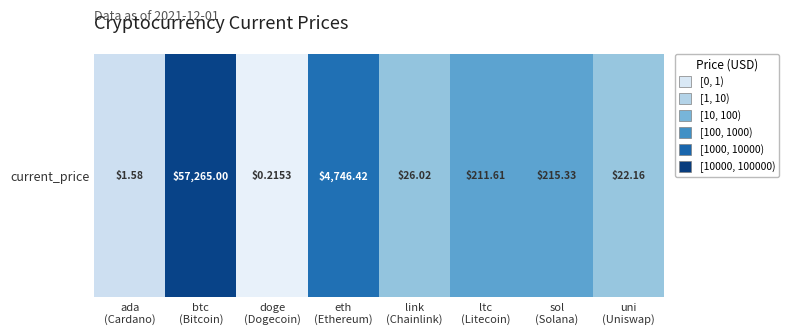

List the labels in order of value, smallest first.

doge
(Dogecoin), ada
(Cardano), uni
(Uniswap), link
(Chainlink), ltc
(Litecoin), sol
(Solana), eth
(Ethereum), btc
(Bitcoin)